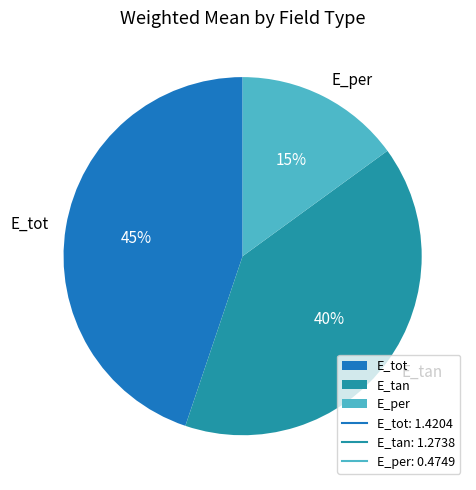

Does E_tot represent more than half of the total?

No